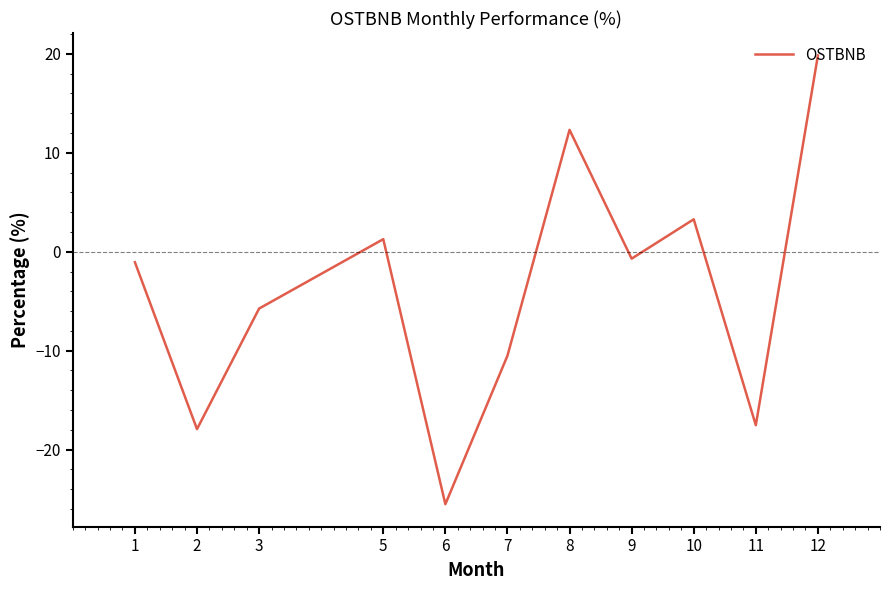

The value at 5 is 1.3. True or false?

True